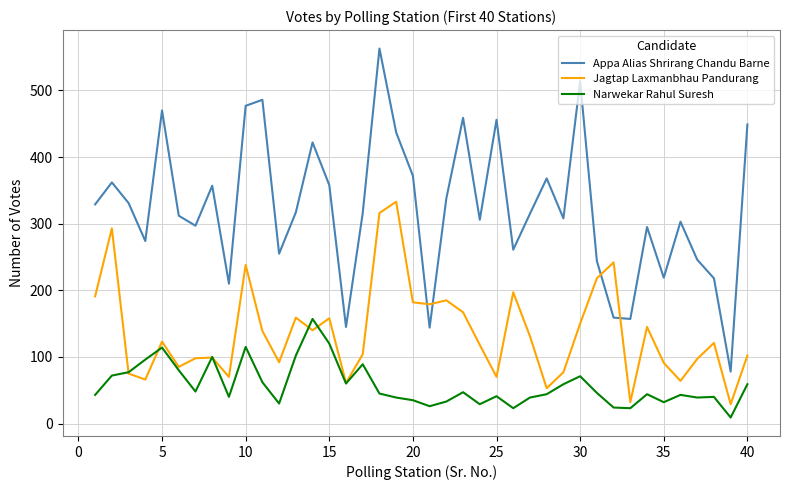

What is the lowest value of the Appa Alias Shrirang Chandu Barne series?

78